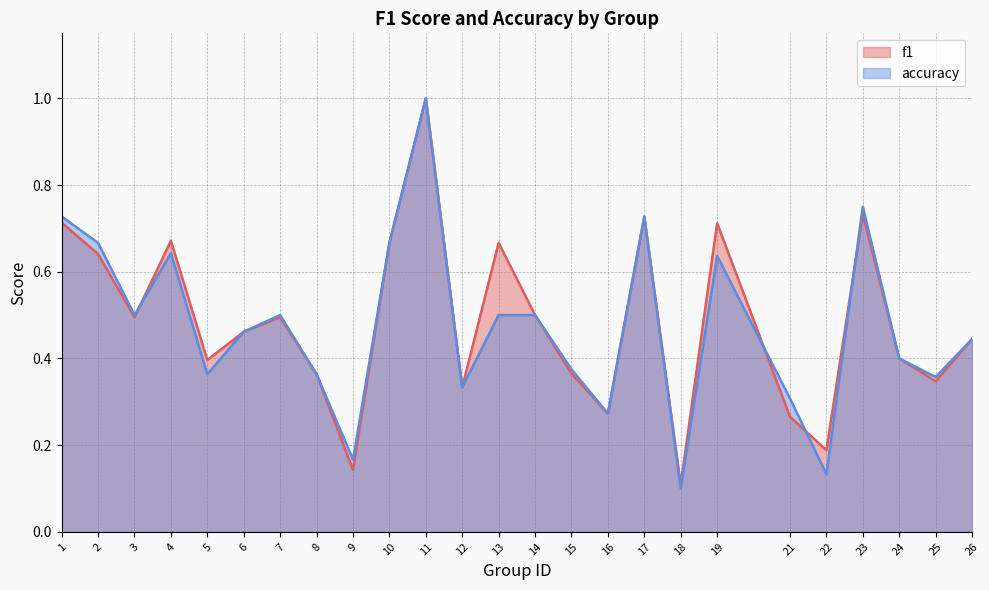

What is the value of the accuracy point at the 19th from the left?

0.6